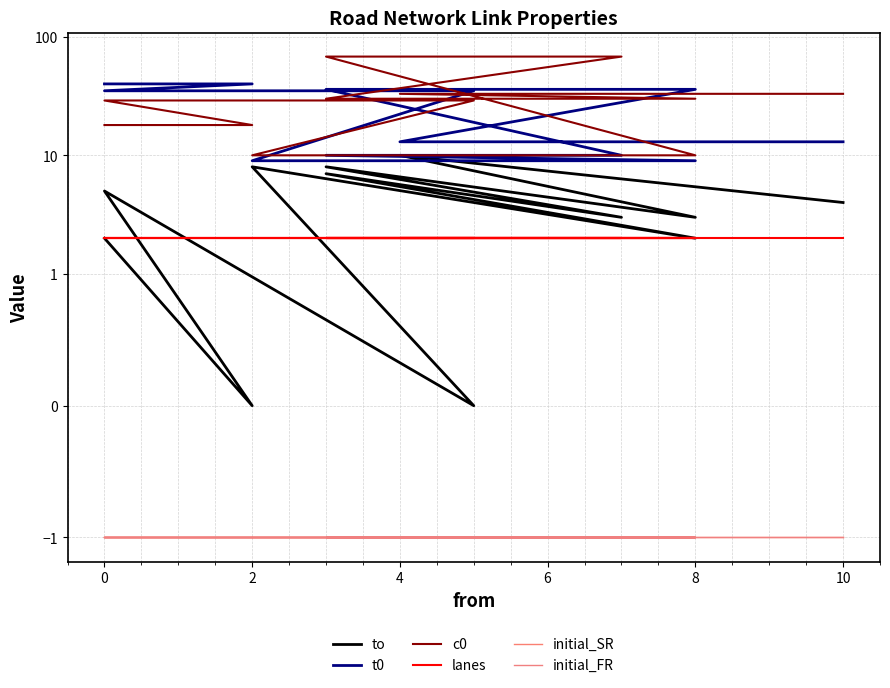

Does the chart display data point markers on the line(s)?

No